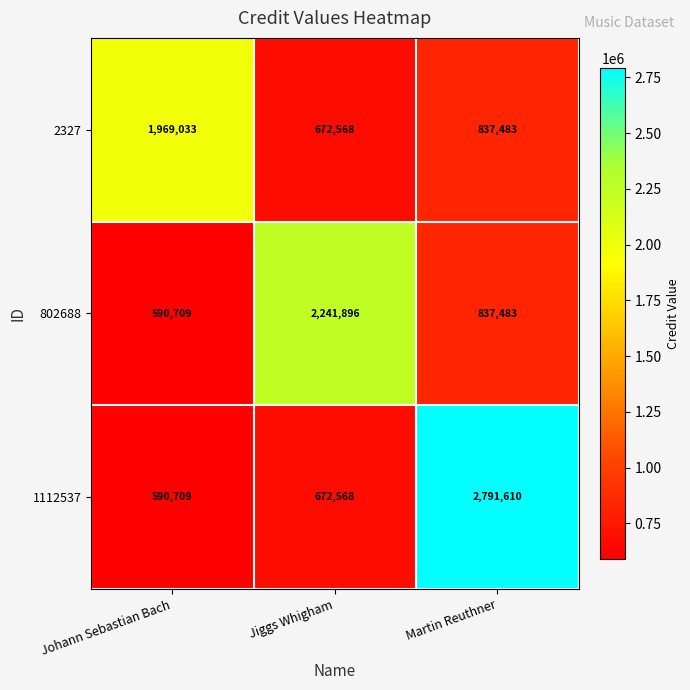

What is the difference between the highest and lowest values at Johann Sebastian Bach?

1378324